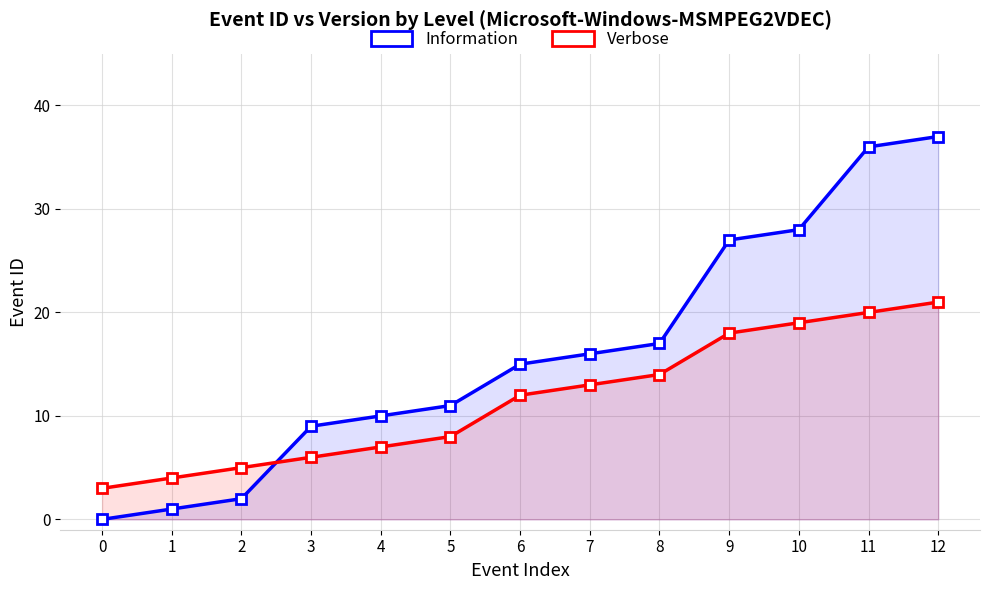

The value of Information at 5 is 19. True or false?

False